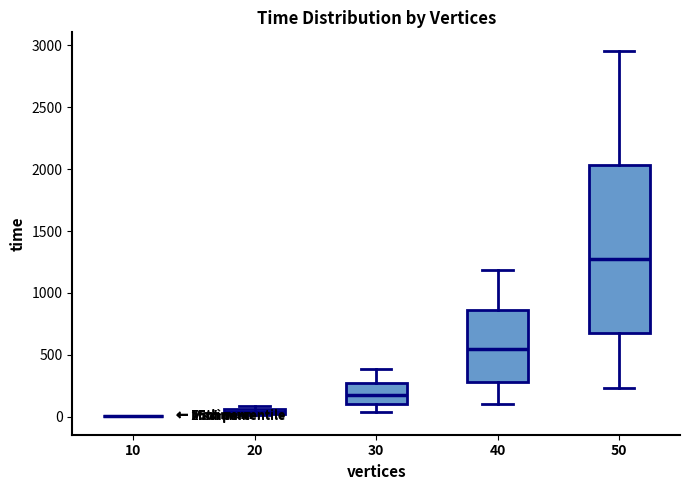

Where does the median line of the box at x = 50 sit on the y-axis? The values are not printed on the chart, so give them approximately, as read against the axis.

1300